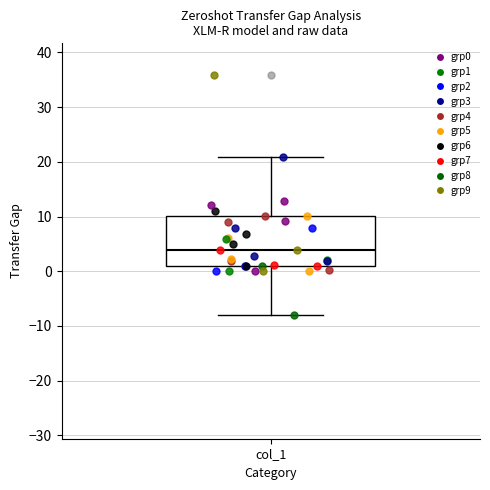

Read this box plot against the y-axis: the position of the median line, the range covered by the box, and the ends of both whiskers. The values are not printed on the chart, so give them approximately, as read against the axis.

median 4, box 1 to 10, whiskers -8 to 21